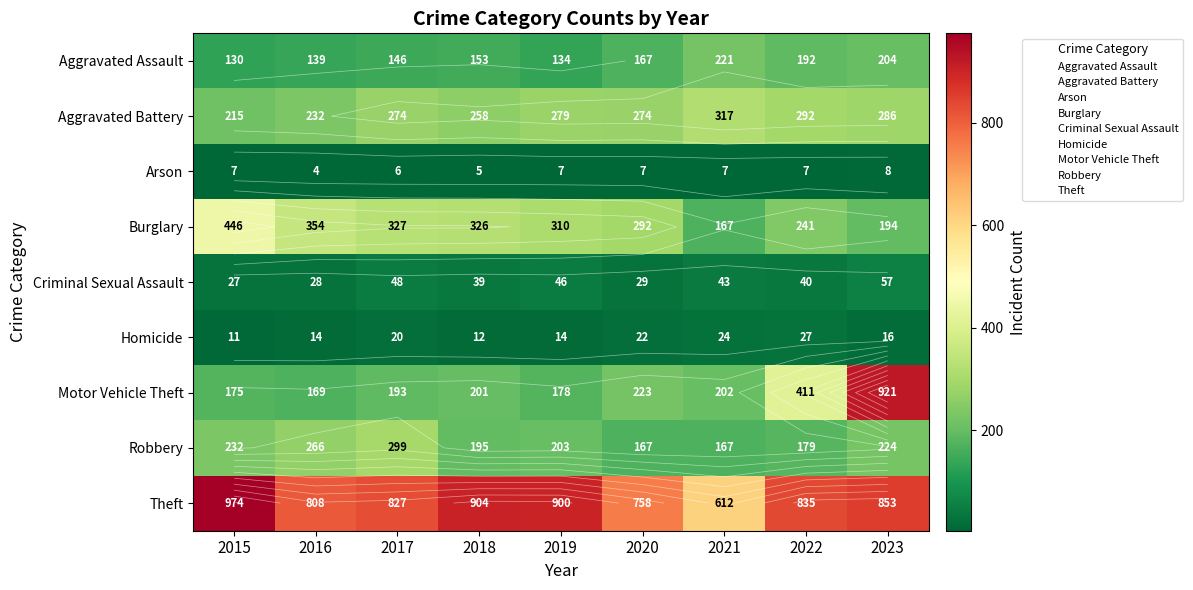

At which label does Robbery first exceed 203?

2015